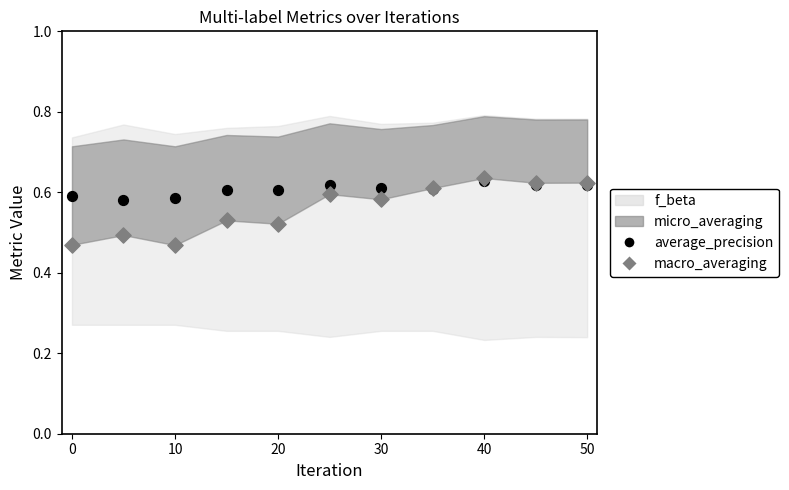

Which series reaches the minimum Y coordinate?

macro_averaging